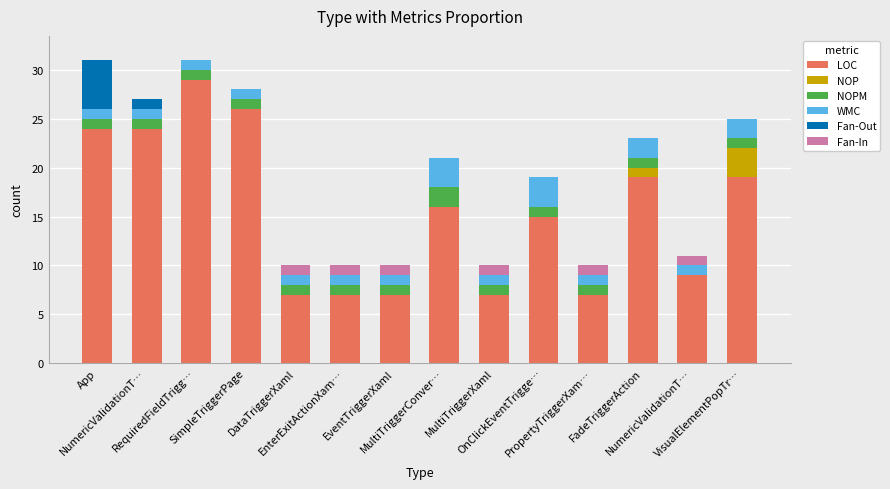

What is the label of the 9th bar from the right?

EnterExitActionXam…